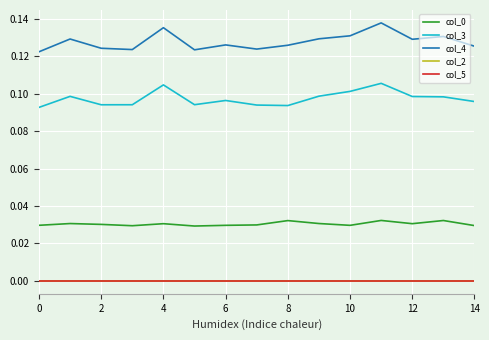

Reading left to right, extract all data points from this chart.

col_0: 0.0	0.0	0.0	0.0	0.0	0.0	0.0	0.0	0.0	0.0	0.0	0.0	0.0	0.0	0.0
col_3: 0.1	0.1	0.1	0.1	0.1	0.1	0.1	0.1	0.1	0.1	0.1	0.1	0.1	0.1	0.1
col_4: 0.1	0.1	0.1	0.1	0.1	0.1	0.1	0.1	0.1	0.1	0.1	0.1	0.1	0.1	0.1
col_2: 0.0	0.0	0.0	0.0	0.0	0.0	0.0	0.0	0.0	0.0	0.0	0.0	0.0	0.0	0.0
col_5: 0.0	0.0	0.0	0.0	0.0	0.0	0.0	0.0	0.0	0.0	0.0	0.0	0.0	0.0	0.0